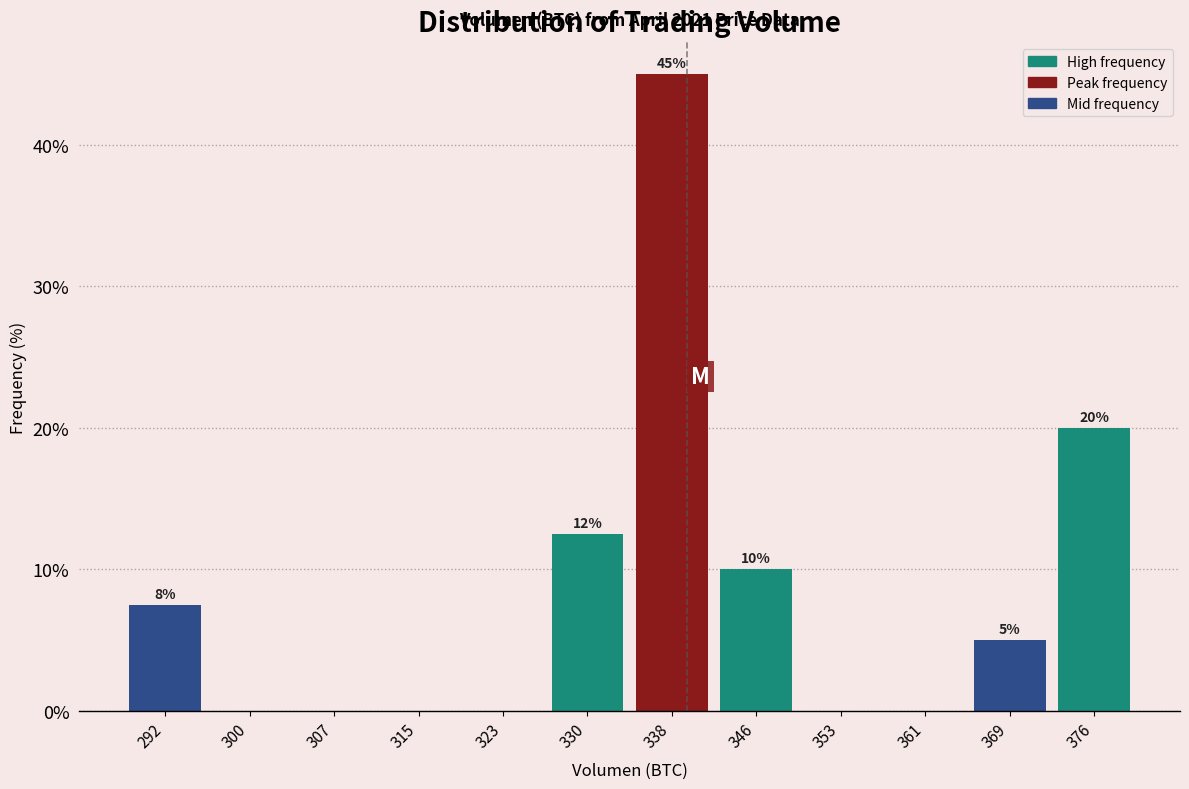

Over which range of the x-axis is the bar tallest?

334 to 342